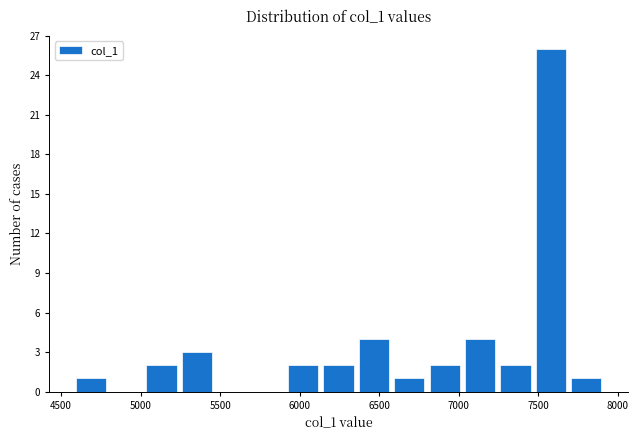

What is the height of the bar covering 7450 to 7700 on the x-axis? Neither the bar edges nor the heights are printed on the chart, so give them approximately, as read against the axes.

26